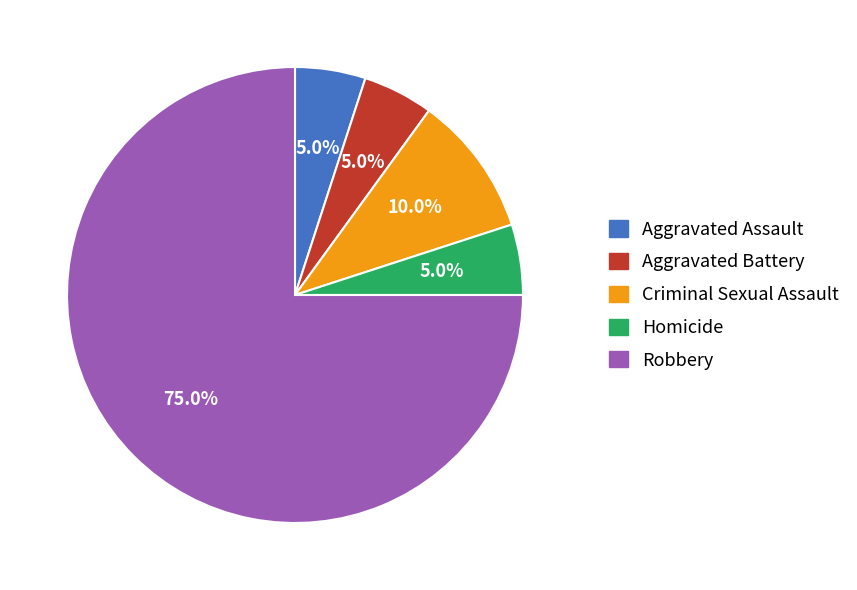

To the nearest percent, what is the average slice percentage?

20%